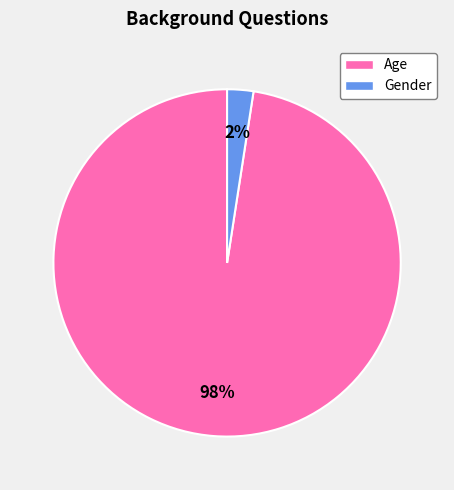

Rank the categories by value from lowest to highest.

Gender, Age